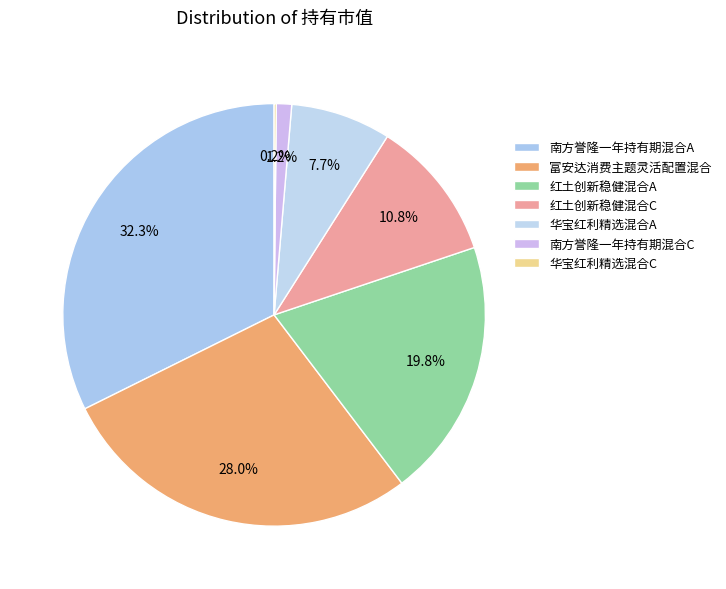

To the nearest percent, what is the average slice percentage?

14%